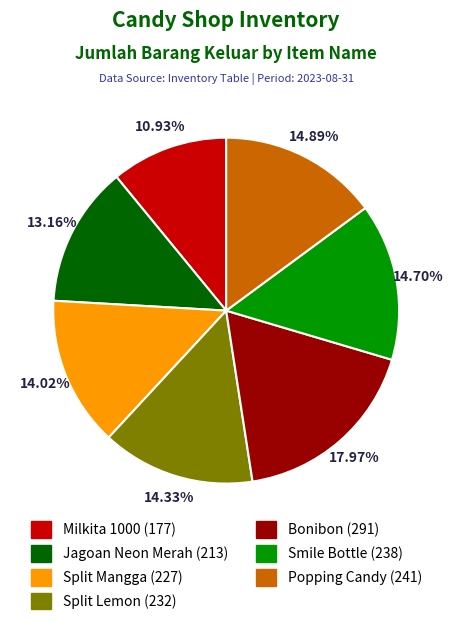

True or false: Smile Bottle accounts for 15% of the total.

True